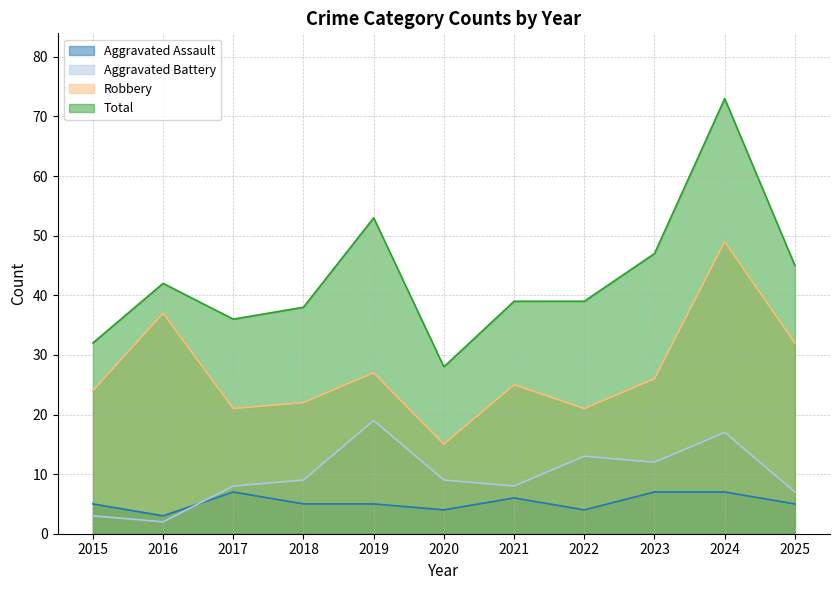

Reading right to left, extract all data points from this chart.

Aggravated Assault: 2025=5	2024=7	2023=7	2022=4	2021=6	2020=4	2019=5	2018=5	2017=7	2016=3	2015=5
Aggravated Battery: 2025=7	2024=17	2023=12	2022=13	2021=8	2020=9	2019=19	2018=9	2017=8	2016=2	2015=3
Robbery: 2025=32	2024=49	2023=26	2022=21	2021=25	2020=15	2019=27	2018=22	2017=21	2016=37	2015=24
Total: 2025=45	2024=73	2023=47	2022=39	2021=39	2020=28	2019=53	2018=38	2017=36	2016=42	2015=32